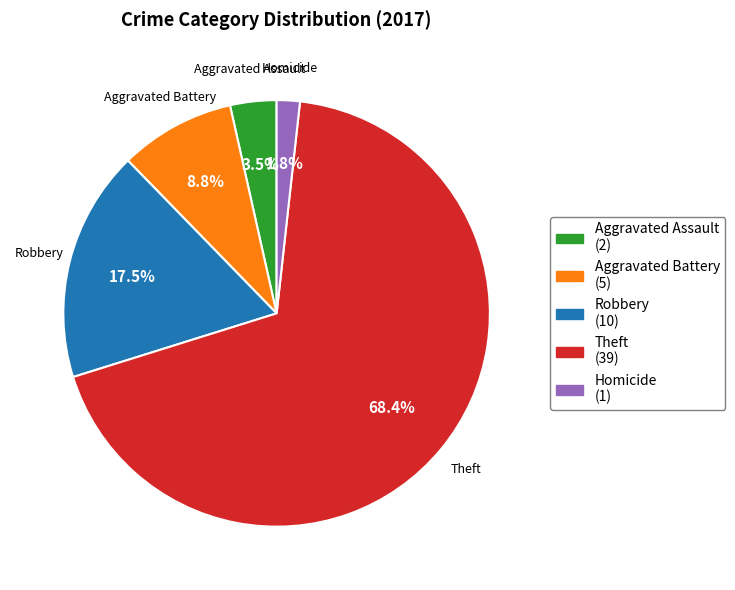

What is the largest slice in the pie chart?

Theft